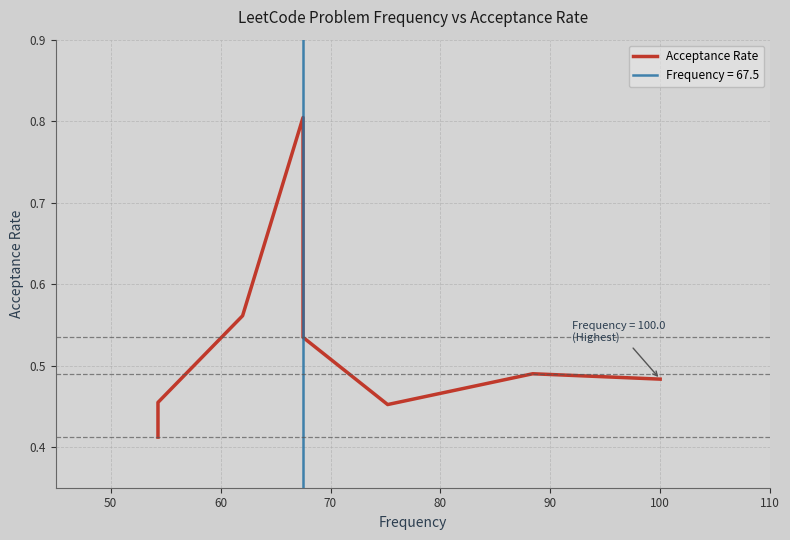

True or false: the data shows 1.2 at 70.

False